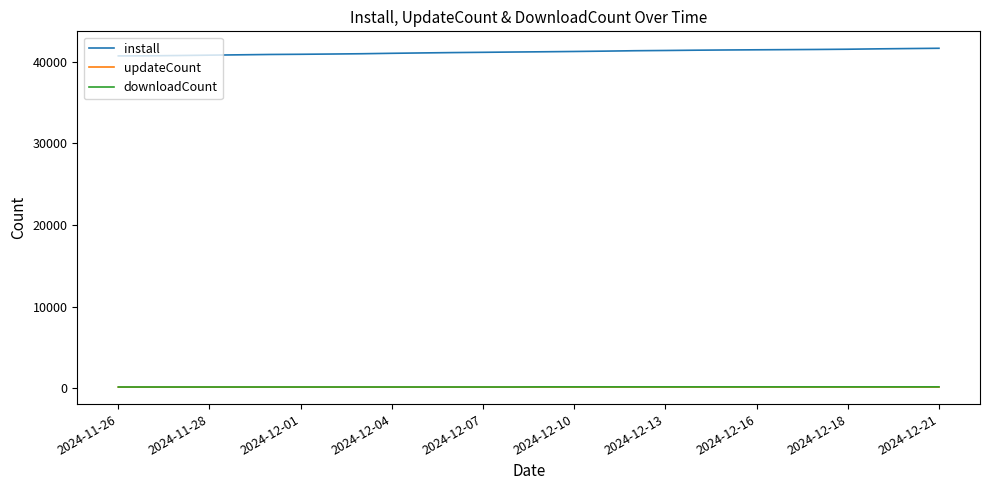

Does the chart display data point markers on the line(s)?

No